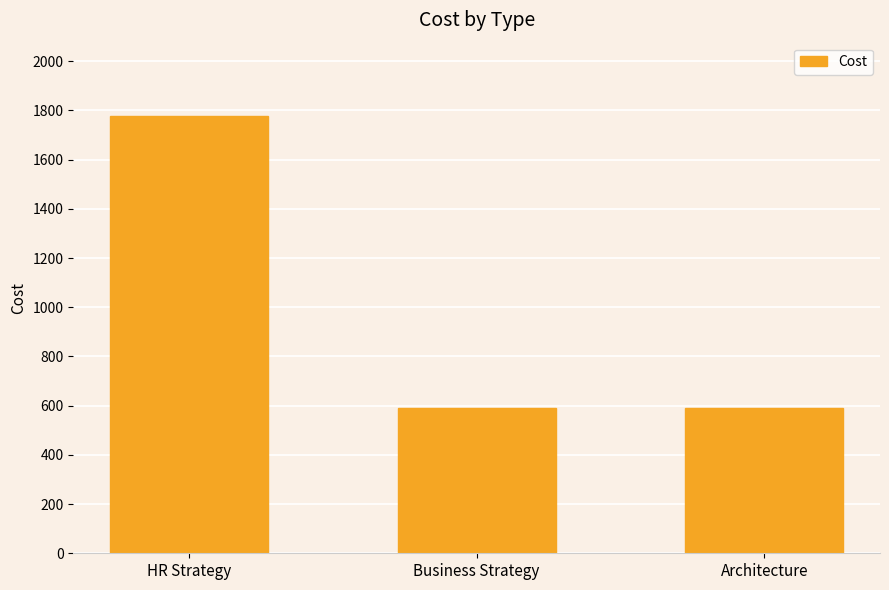

Which has a higher value, Architecture or HR Strategy?

HR Strategy